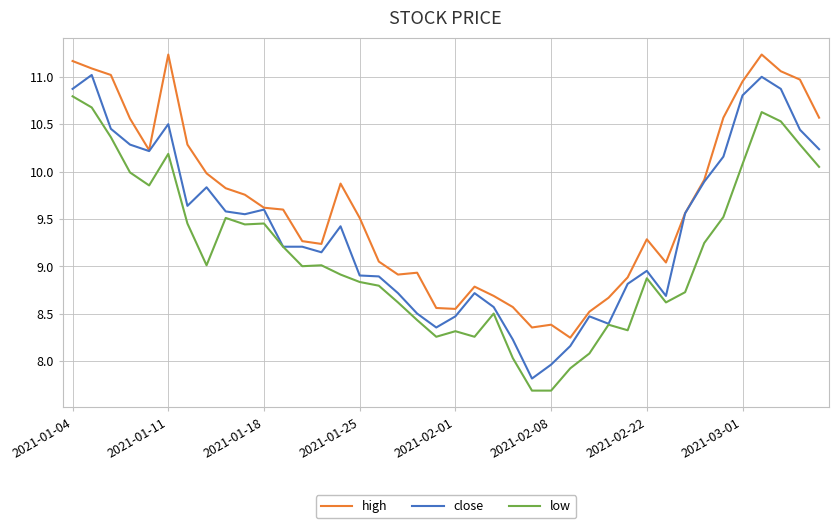

At how many categories does at least one series exceed 11?

6